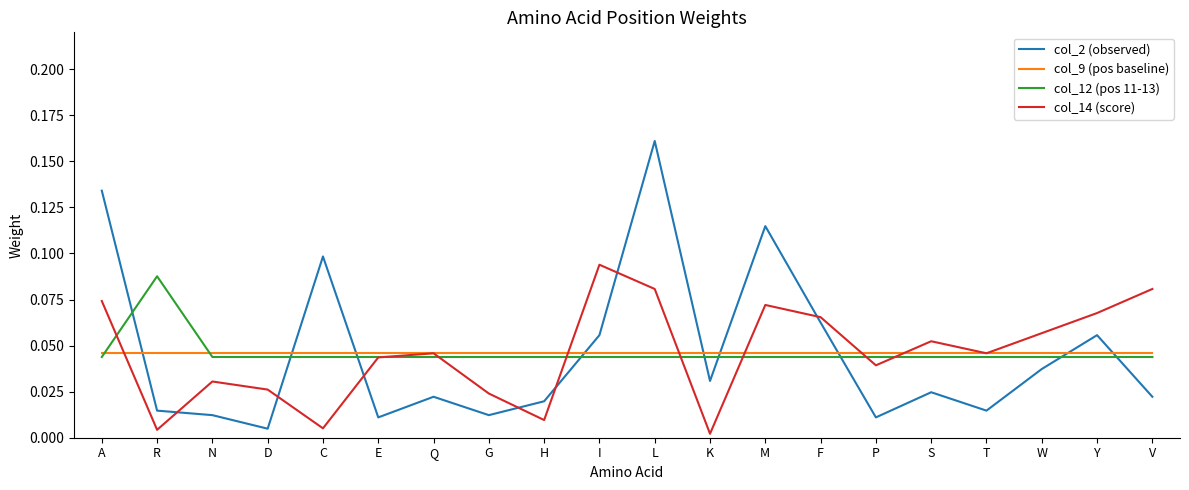

Which series has the largest range (max minus min)?

col_2 (observed)